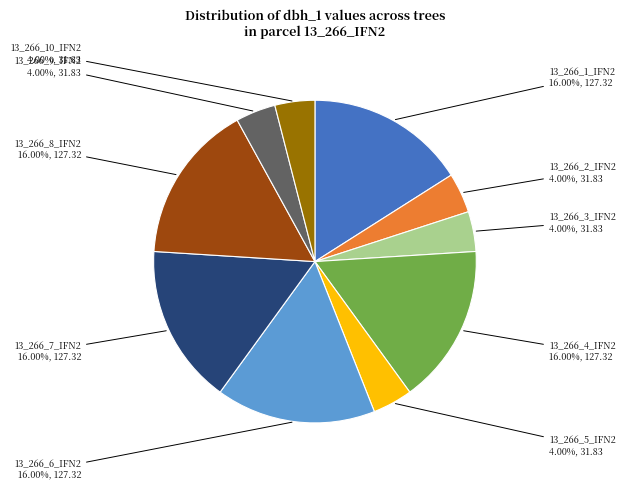

To the nearest percent, what is the combined percentage of 13_266_10_IFN2 and 13_266_9_IFN2?

8%